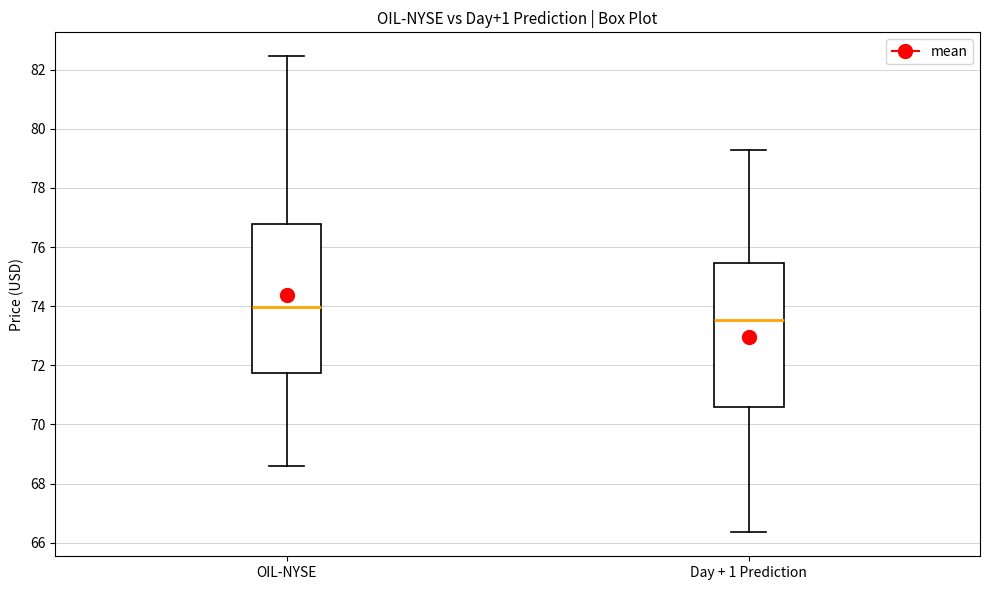

Reading left to right, transcribe this box plot: for each box, give where its median line is, the range the box spans, and where its two whiskers end, as read against the y-axis. The values are not printed on the chart, so give them approximately, as read against the axis.

OIL-NYSE: median 74.0, box 71.8 to 76.8, whiskers 68.6 to 82.4
Day + 1 Prediction: median 73.6, box 70.6 to 75.4, whiskers 66.4 to 79.2